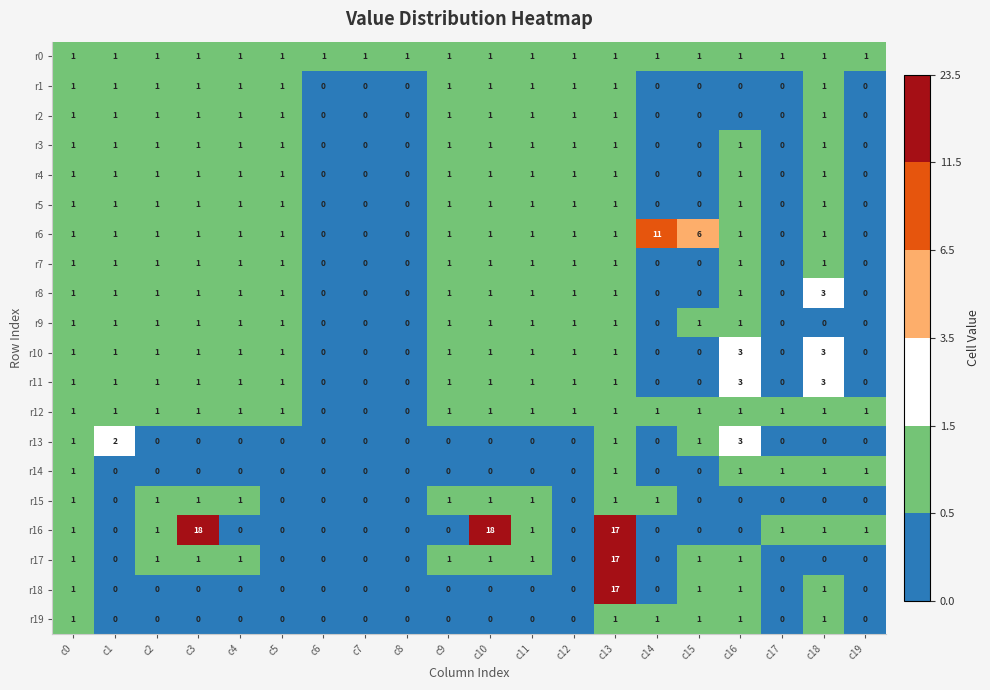

At how many categories does at least one series exceed 12?

3